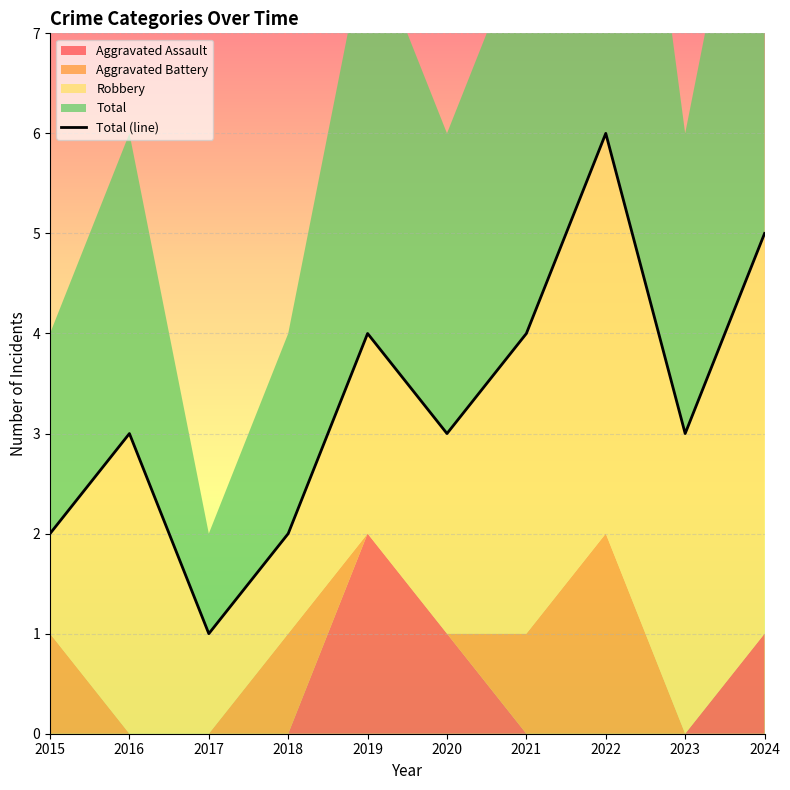

List the labels in order of value, largest first.

2022, 2024, 2019, 2021, 2016, 2020, 2023, 2015, 2018, 2017